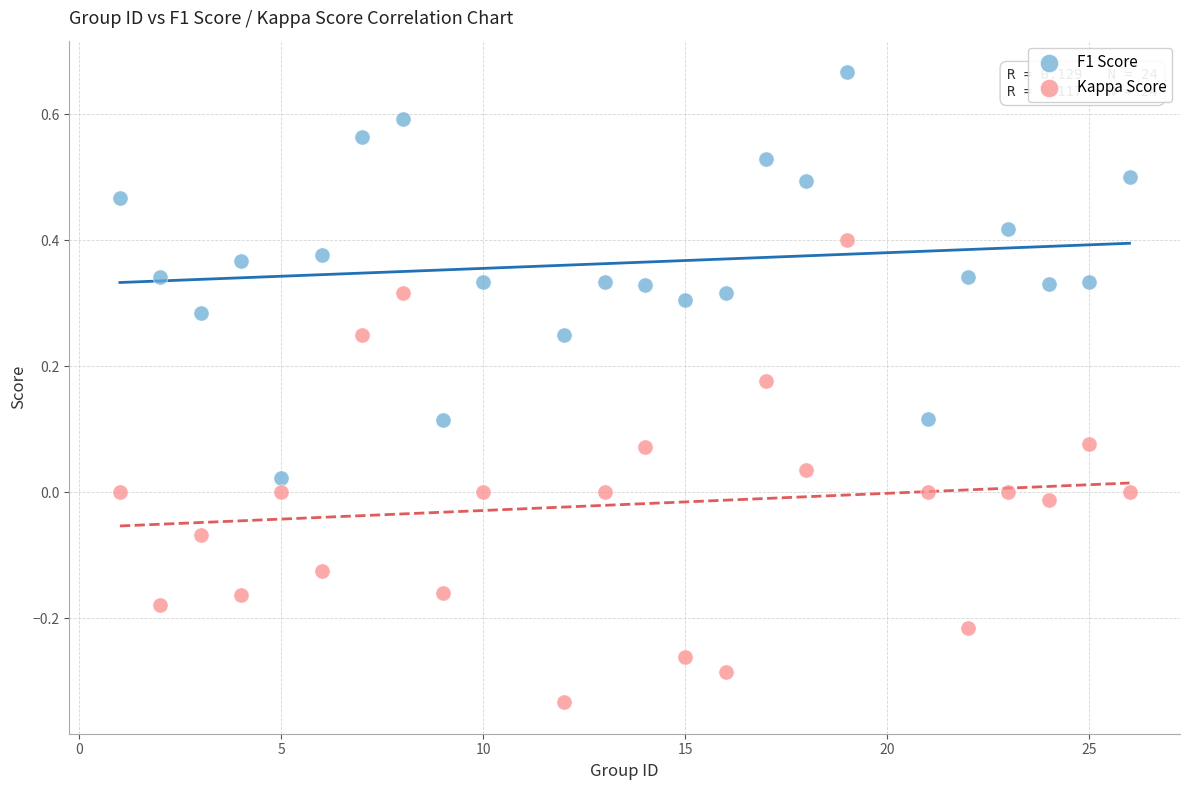

Which series contains the lowest Y value?

Kappa Score